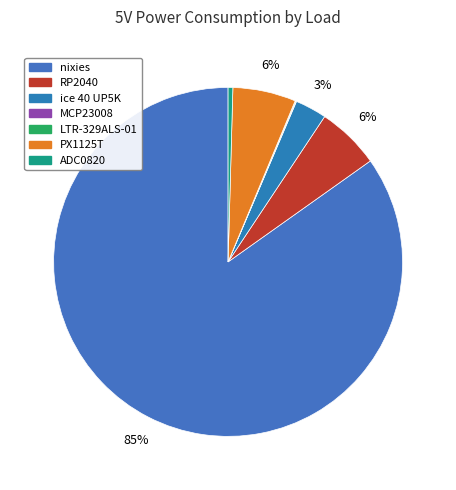

Rank the categories by value from highest to lowest.

nixies, RP2040, PX1125T, ice 40 UP5K, ADC0820, LTR-329ALS-01, MCP23008